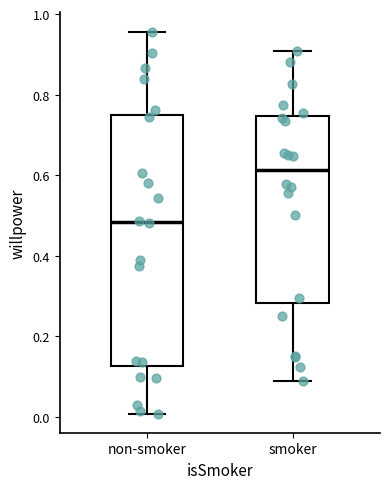

Reading left to right, read every box against the y-axis: the position of its median line, the range the box covers, and the ends of its whiskers. The values are not printed on the chart, so give them approximately, as read against the axis.

non-smoker: median 0.48, box 0.12 to 0.74, whiskers 0.00 to 0.96
smoker: median 0.62, box 0.28 to 0.74, whiskers 0.08 to 0.90